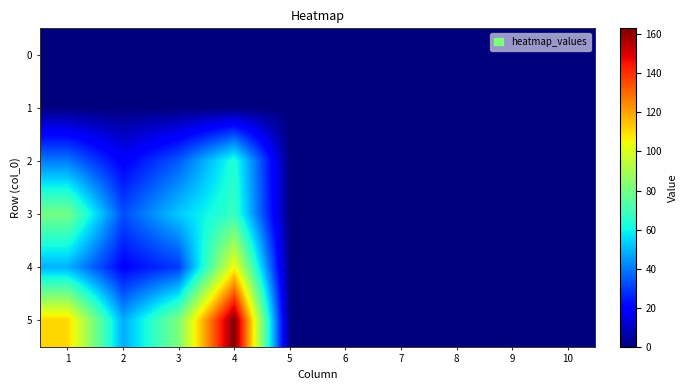

How many categories are shown in the chart?

10